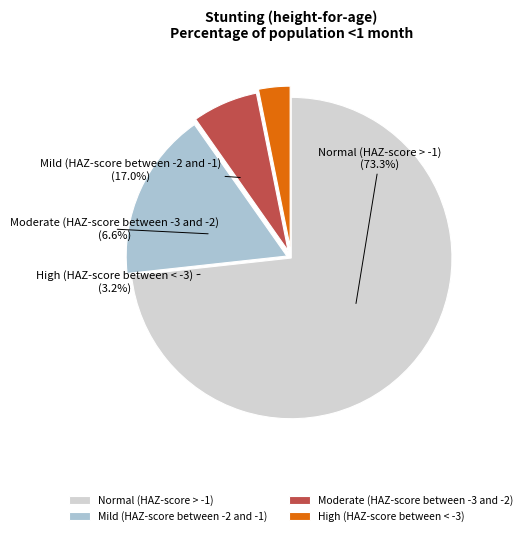

Rank the categories by value from lowest to highest.

High (HAZ-score between < -3), Moderate (HAZ-score between -3 and -2), Mild (HAZ-score between -2 and -1), Normal (HAZ-score > -1)